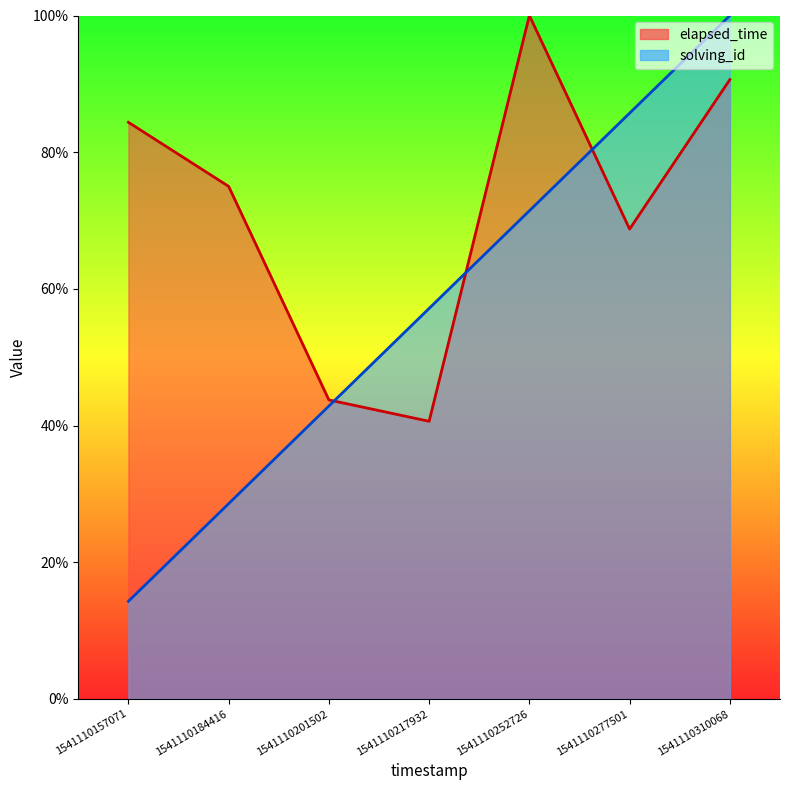

The elapsed_time series shows 75.0 at 1541110184416. True or false?

True